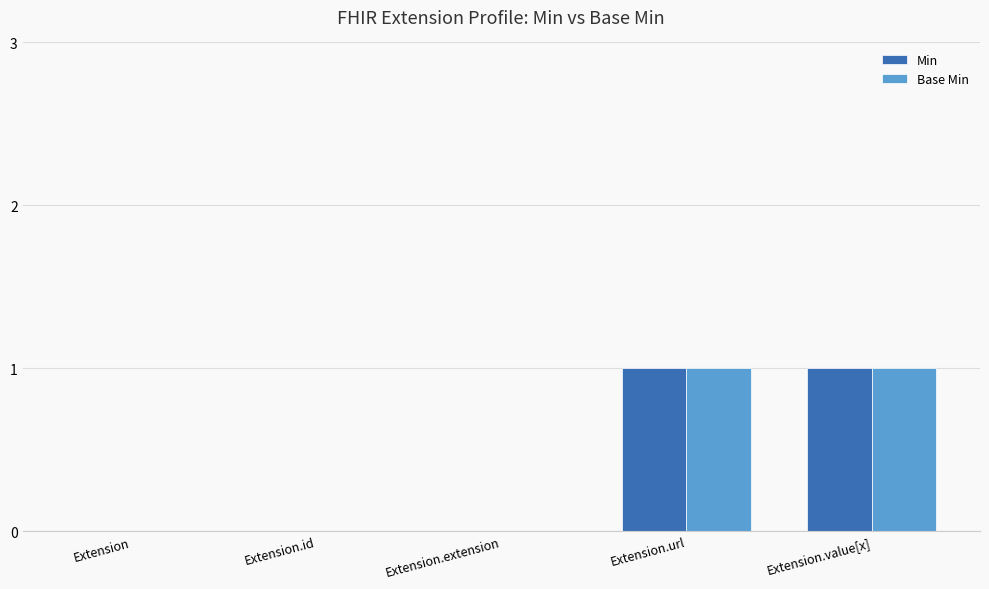

The Min series shows -1 at Extension.extension. True or false?

False